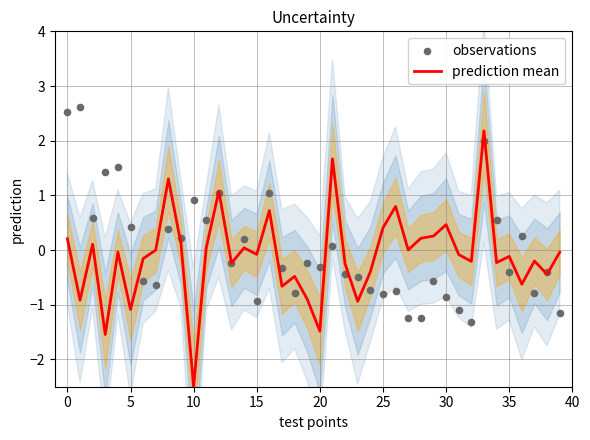

Is the value of prediction mean at 30 greater than the value of observations at 16?

No